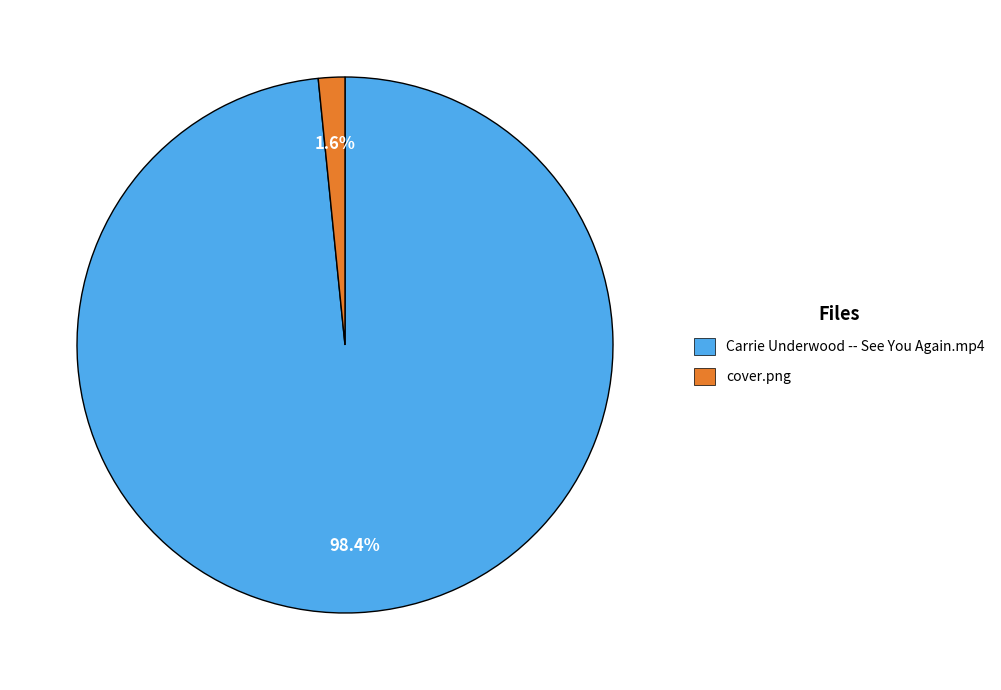

To the nearest percent, what percentage of the pie is Carrie Underwood -- See You Again.mp4?

98%